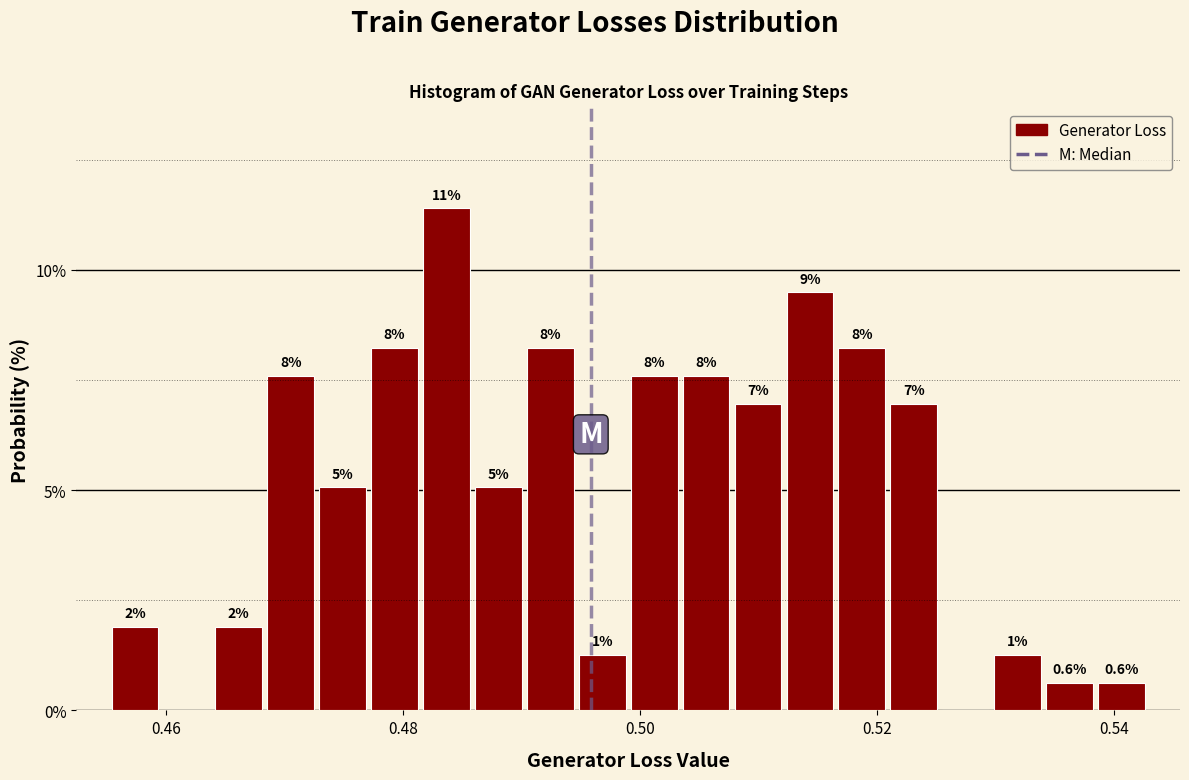

Read against the x-axis, roughly where is the centre of the tallest bar?

0.484